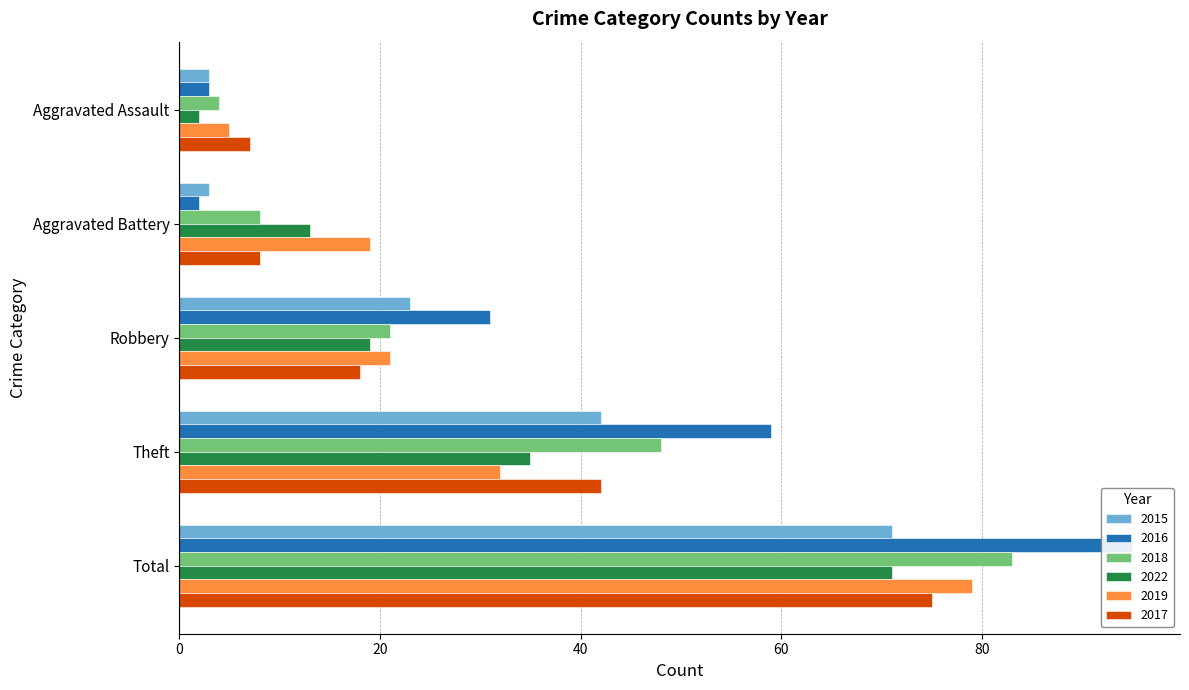

How many bars are there in each group?

6